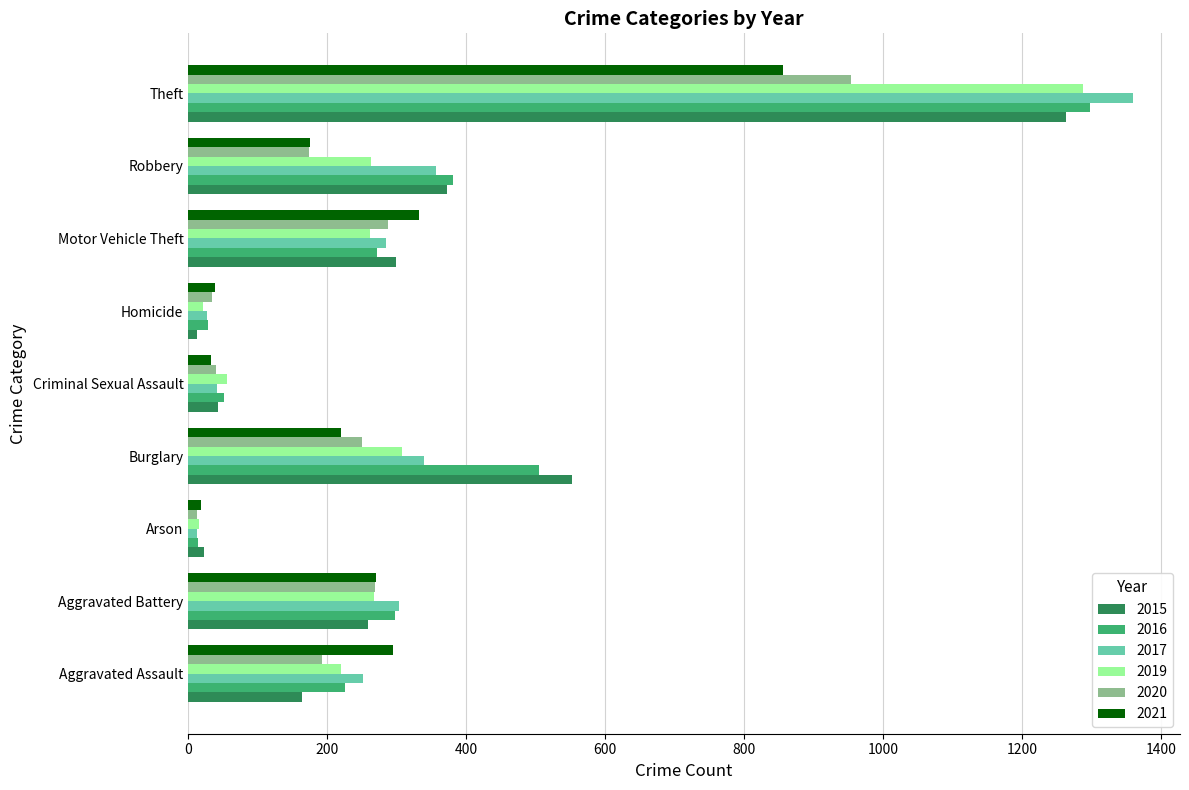

Is it true that 2020 equals 34 at Homicide?

True